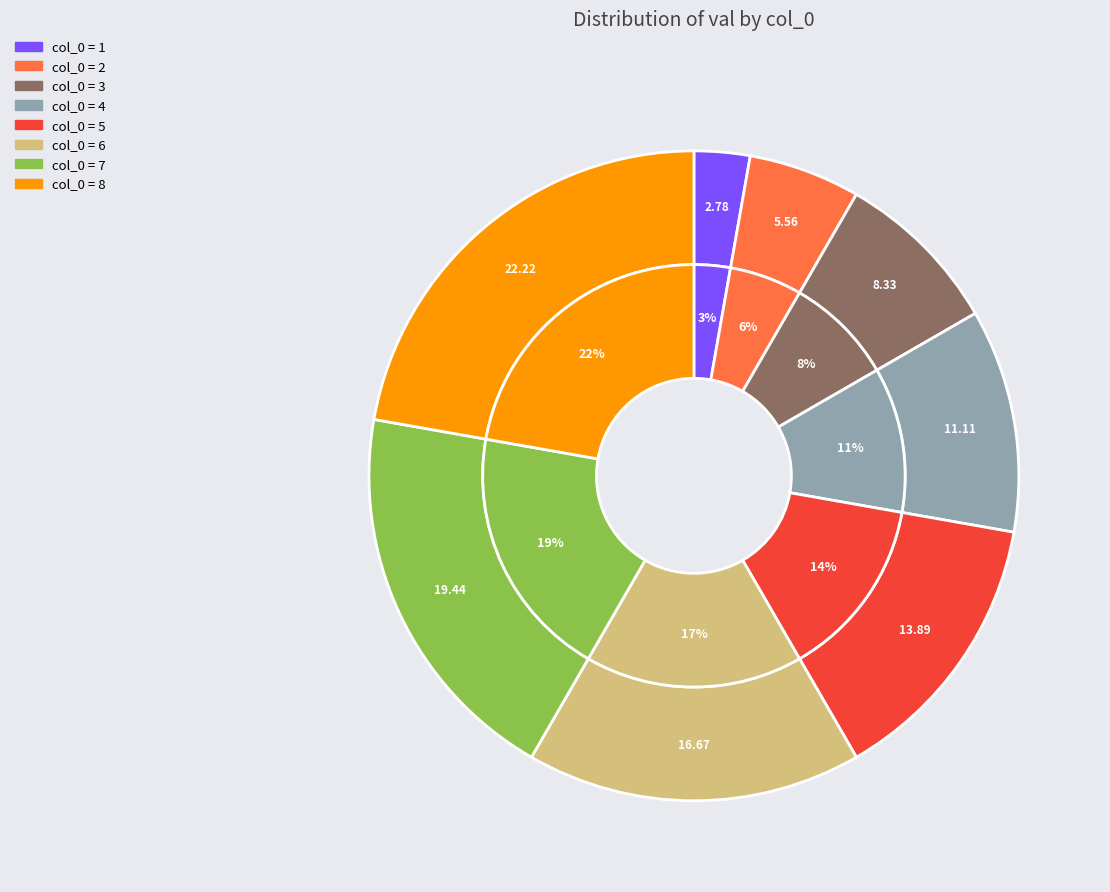

To the nearest percent, what portion does 3 represent?

8%